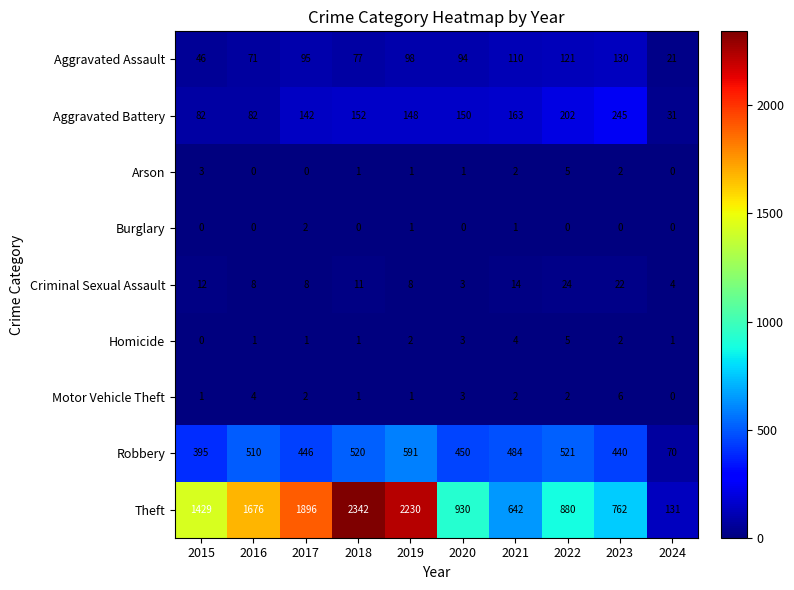

At which label does Robbery first exceed 484?

2016